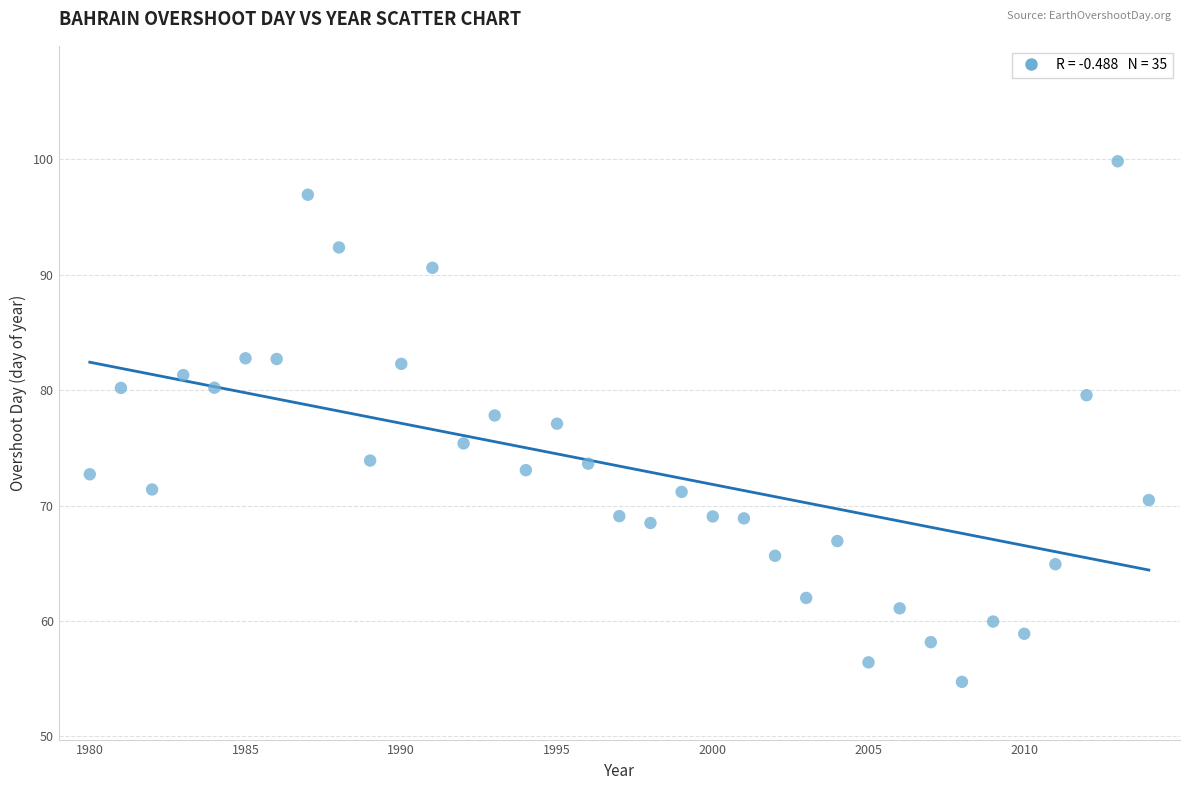

What is the range of X values (max minus min)?

34.0